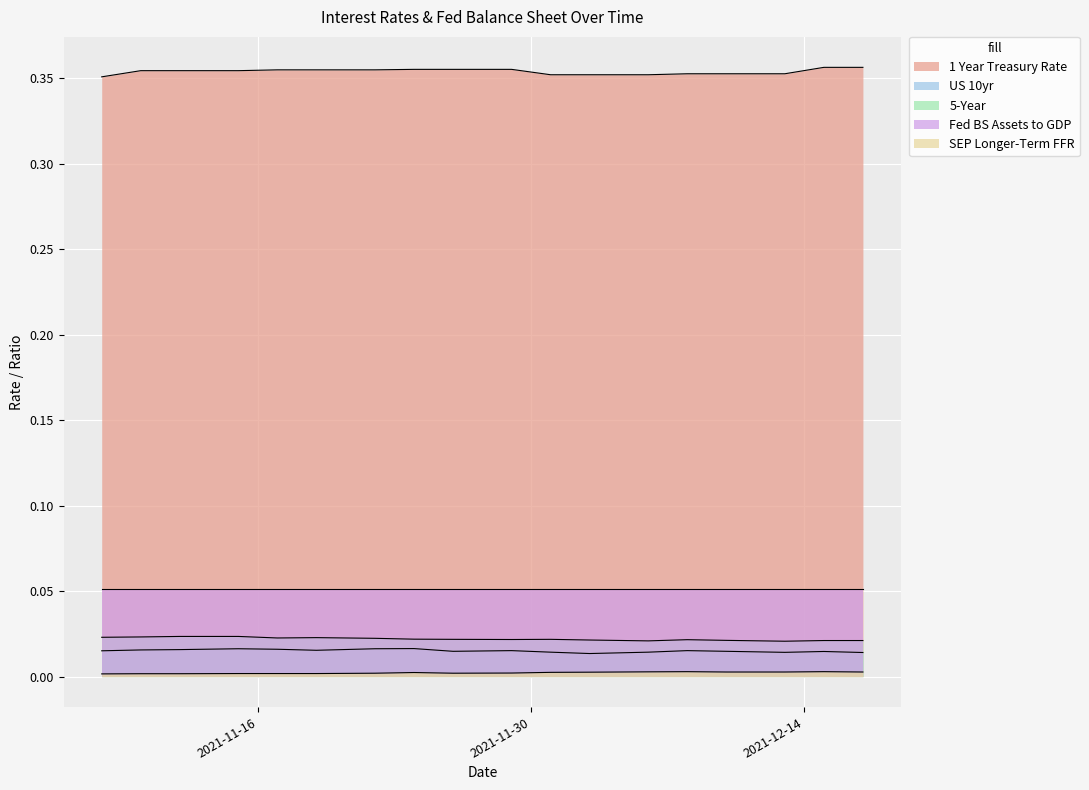

True or false: Fed BS Assets to GDP and 5-Year intersect in this chart.

False